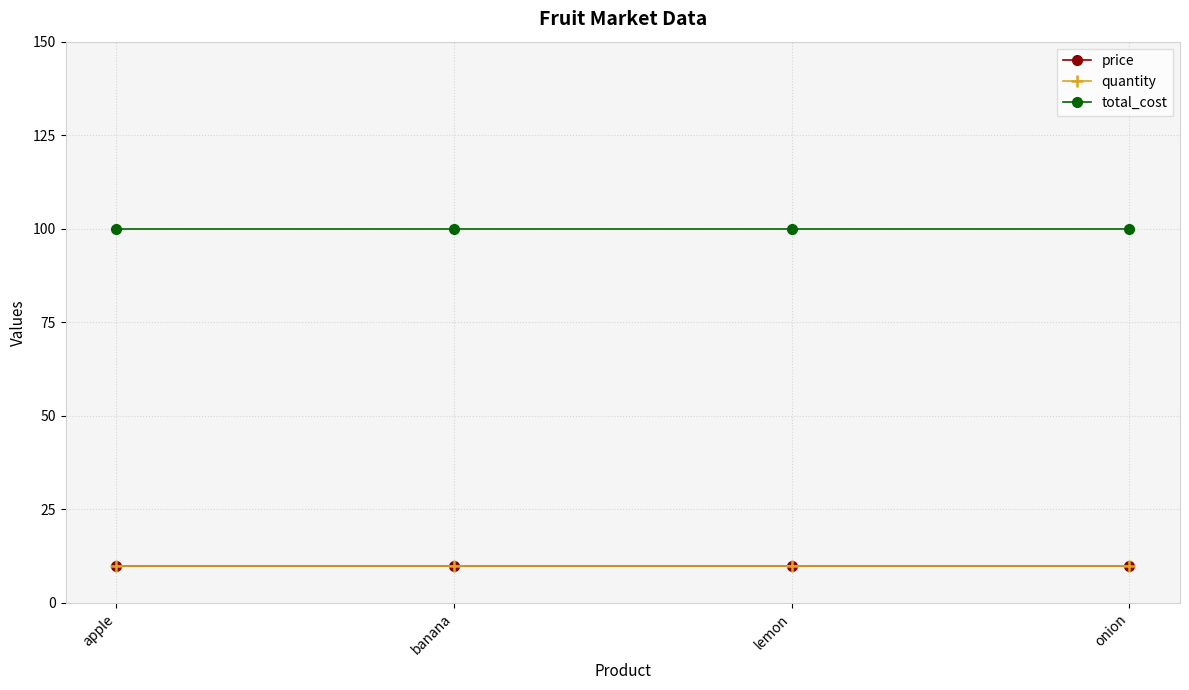

Read the quantity value at apple.

10